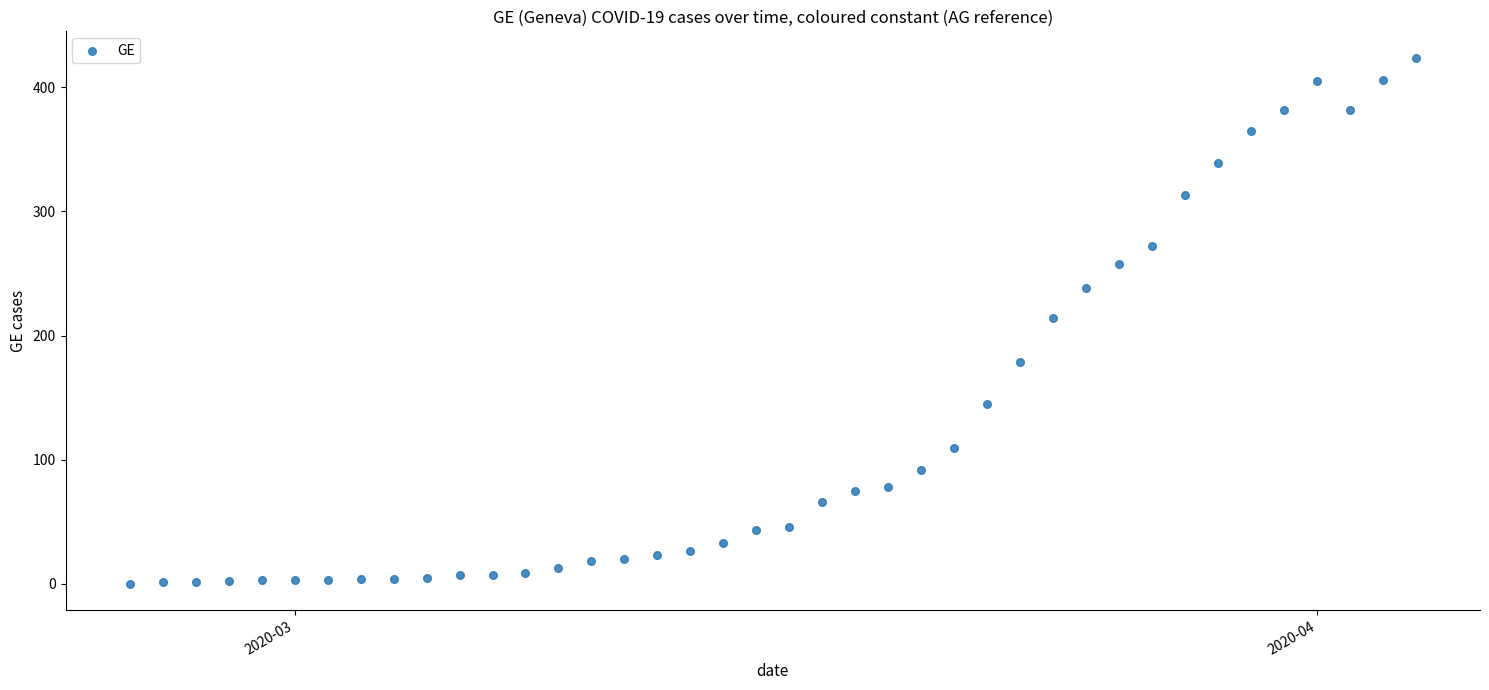

What is the range of X values (max minus min)?

39